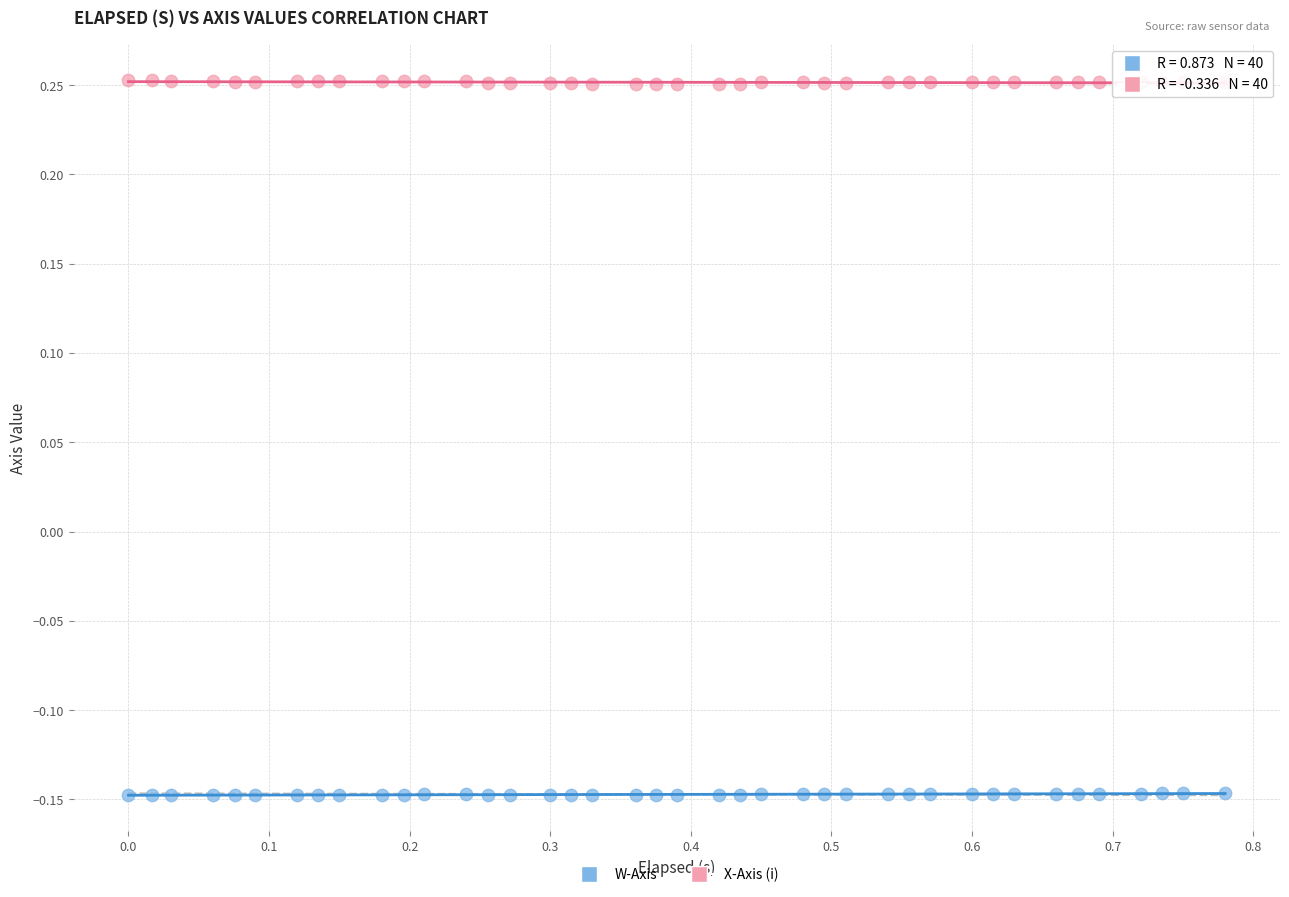

Which series contains the highest Y value?

X-Axis (i)